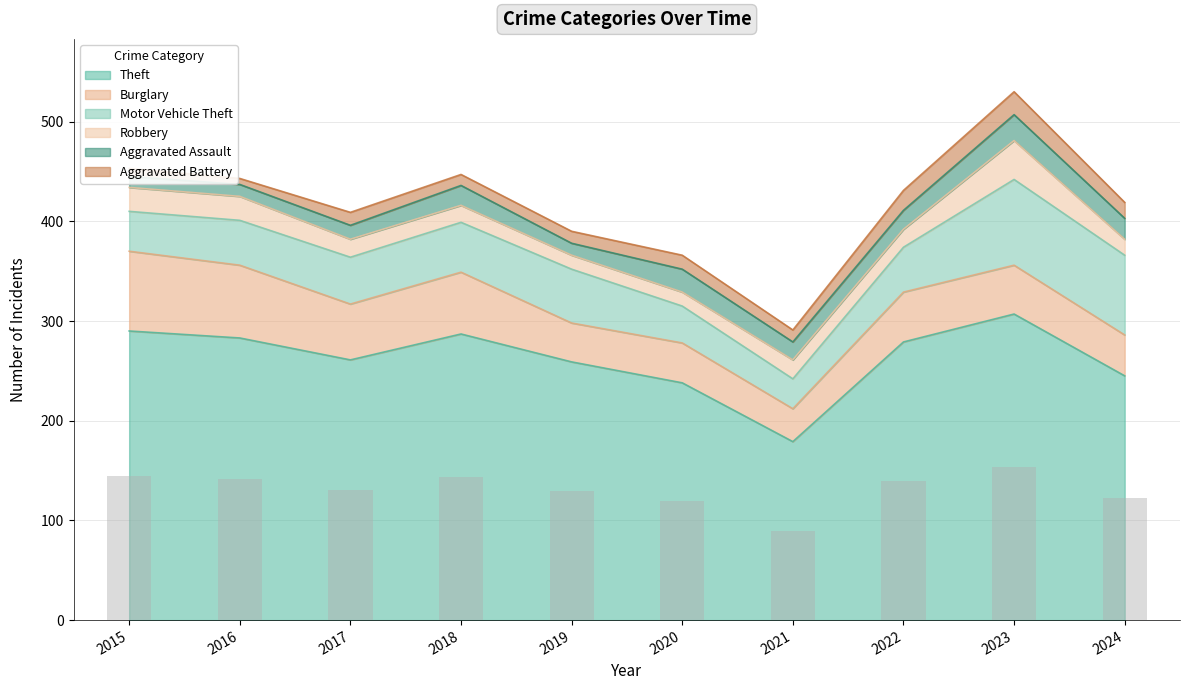

Reading left to right, list all the values displayed in this chart.

Theft: 2015=290	2016=283	2017=261	2018=287	2019=259	2020=238	2021=179	2022=279	2023=307	2024=245
Burglary: 2015=80	2016=73	2017=56	2018=62	2019=39	2020=40	2021=33	2022=50	2023=49	2024=41
Motor Vehicle Theft: 2015=40	2016=45	2017=47	2018=50	2019=54	2020=37	2021=30	2022=45	2023=86	2024=80
Robbery: 2015=24	2016=24	2017=18	2018=17	2019=14	2020=14	2021=19	2022=18	2023=39	2024=16
Aggravated Assault: 2015=11	2016=12	2017=14	2018=20	2019=12	2020=23	2021=18	2022=19	2023=26	2024=21
Aggravated Battery: 2015=8	2016=6	2017=13	2018=11	2019=12	2020=14	2021=12	2022=20	2023=23	2024=16